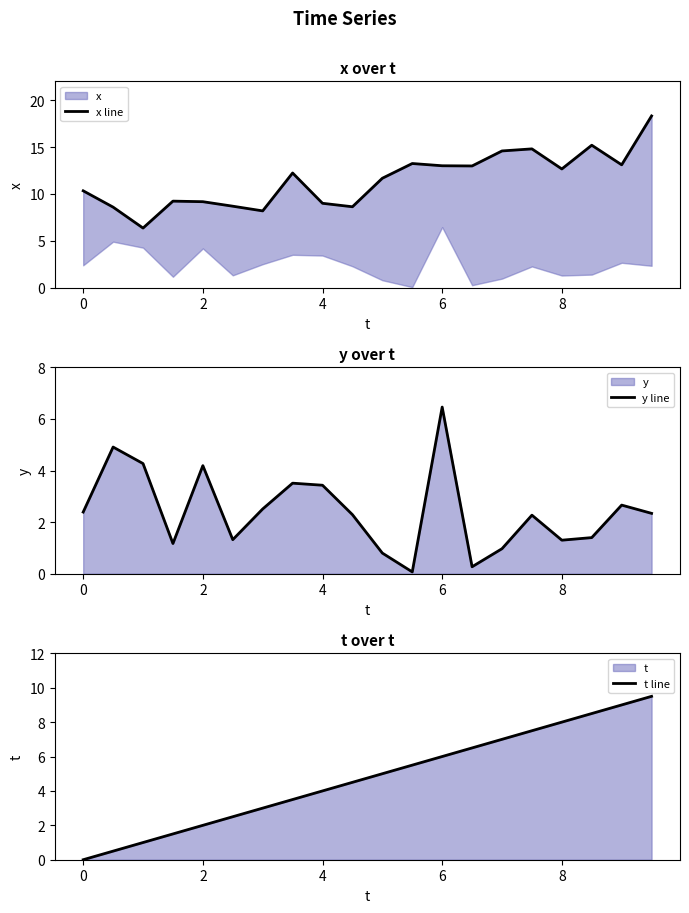

The y line series shows 0.3 at 8. True or false?

False